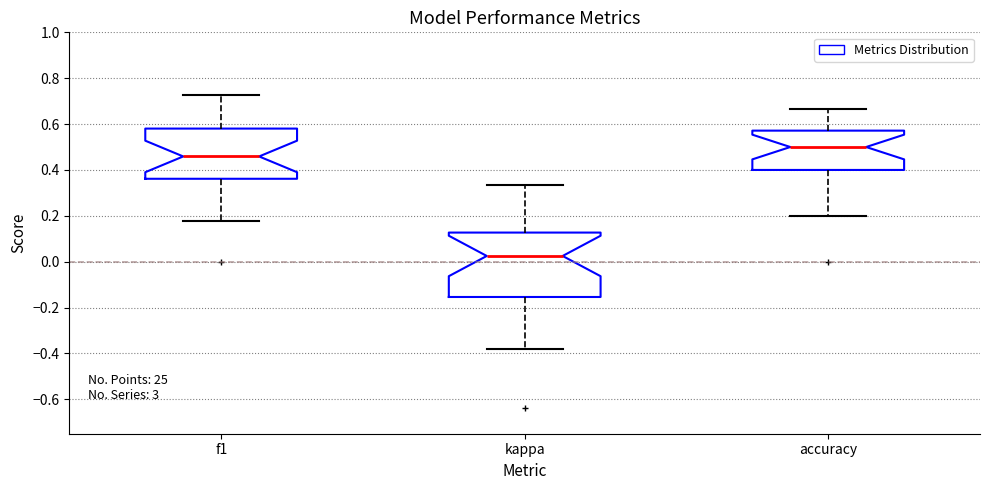

Which box has the highest median line?

accuracy